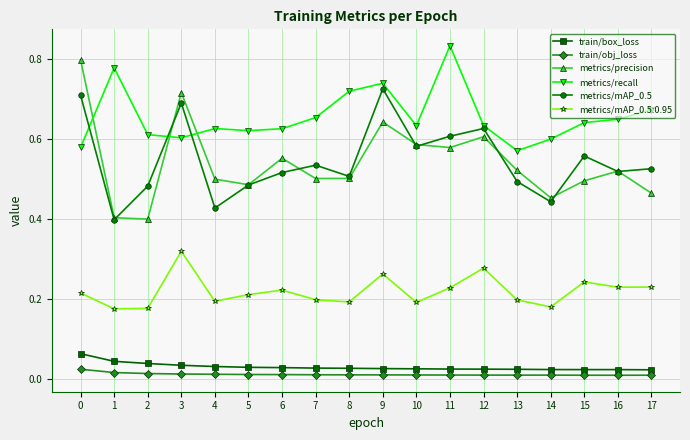

True or false: metrics/mAP_0.5 has more than 2 interior local peaks.

True